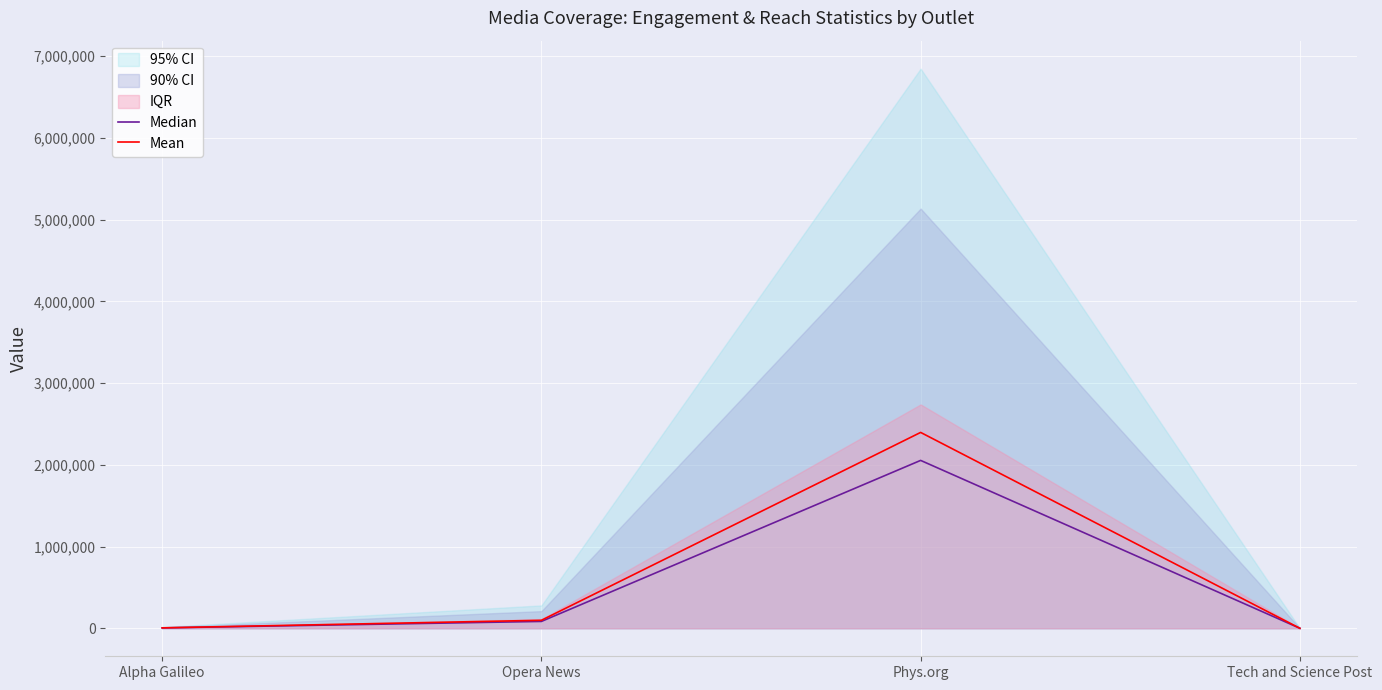

Where is Mean nearest to the value 1198245?

Opera News